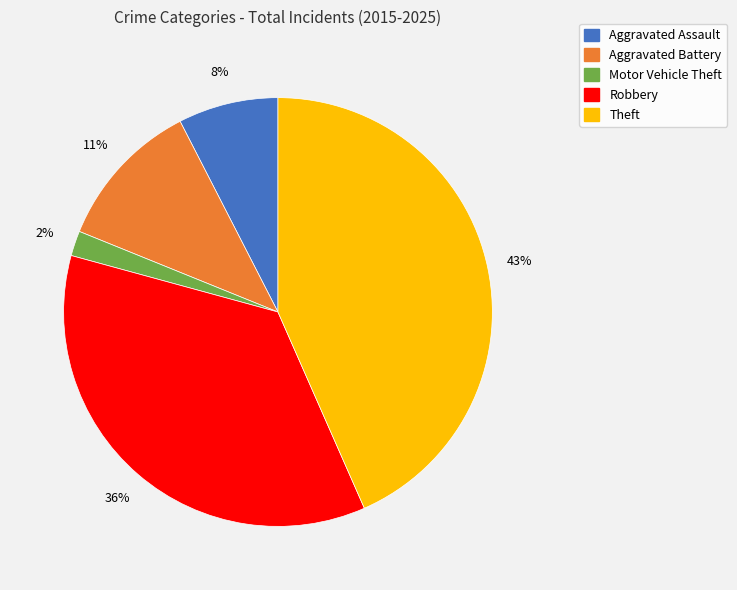

Do Motor Vehicle Theft and Aggravated Battery together represent more than half of the pie?

No